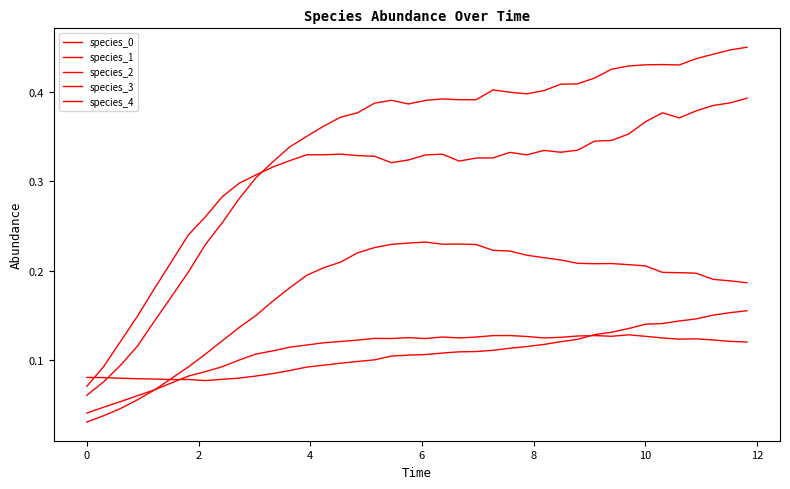

Does the chart have visible grid lines?

No